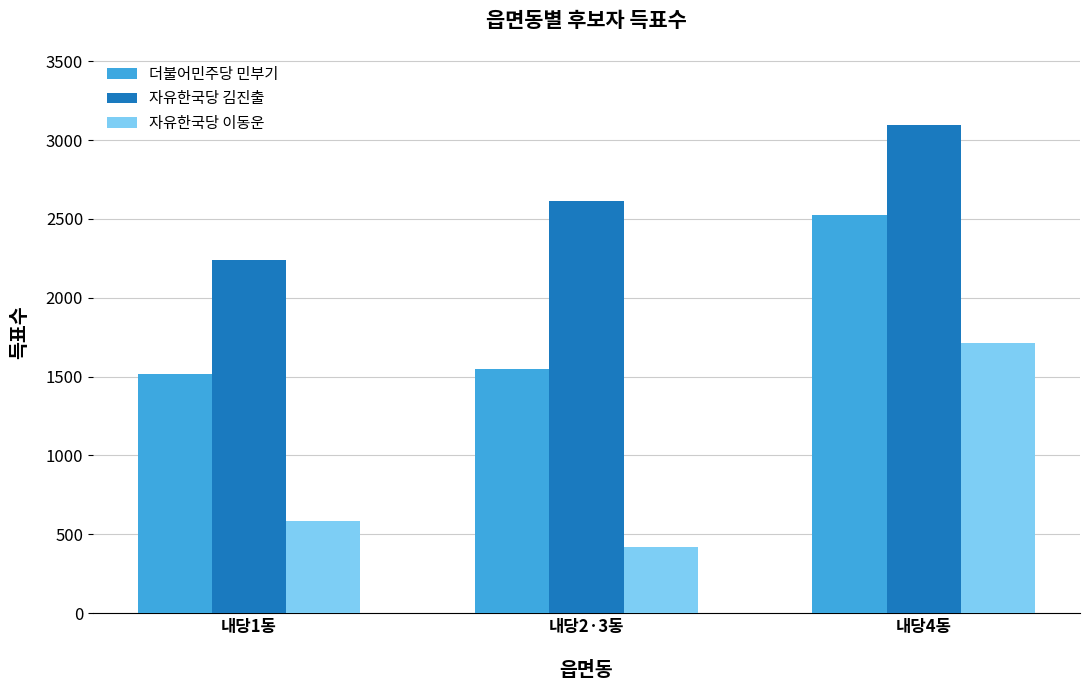

Is it true that 자유한국당 김진출 equals 4330 at 내당4동?

False